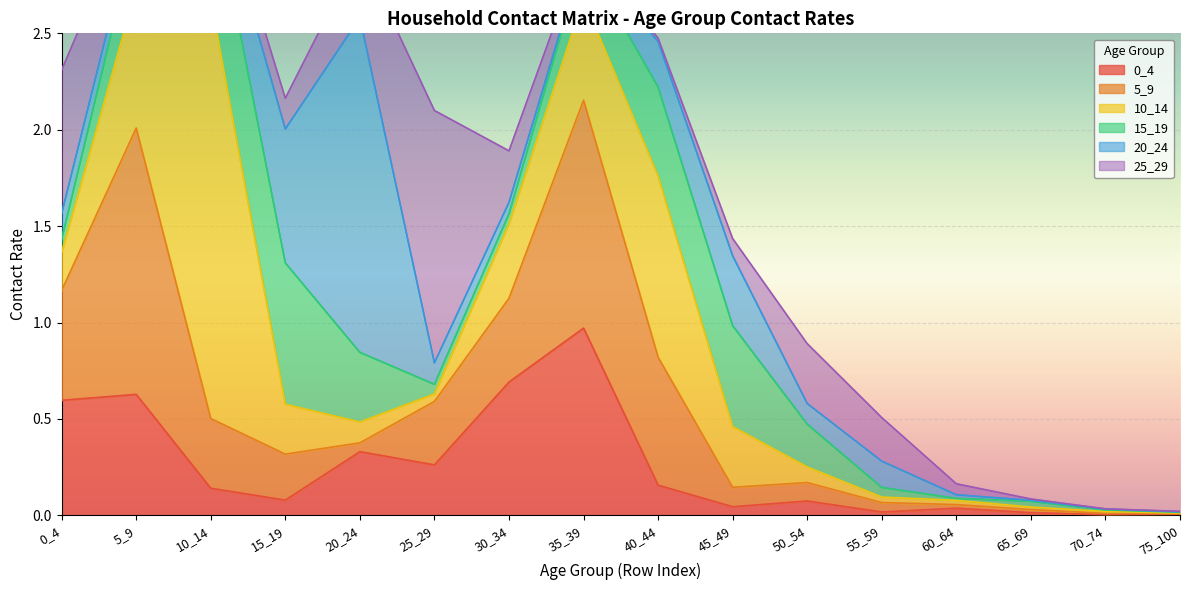

At which category is the sum across all series the highest?

10_14